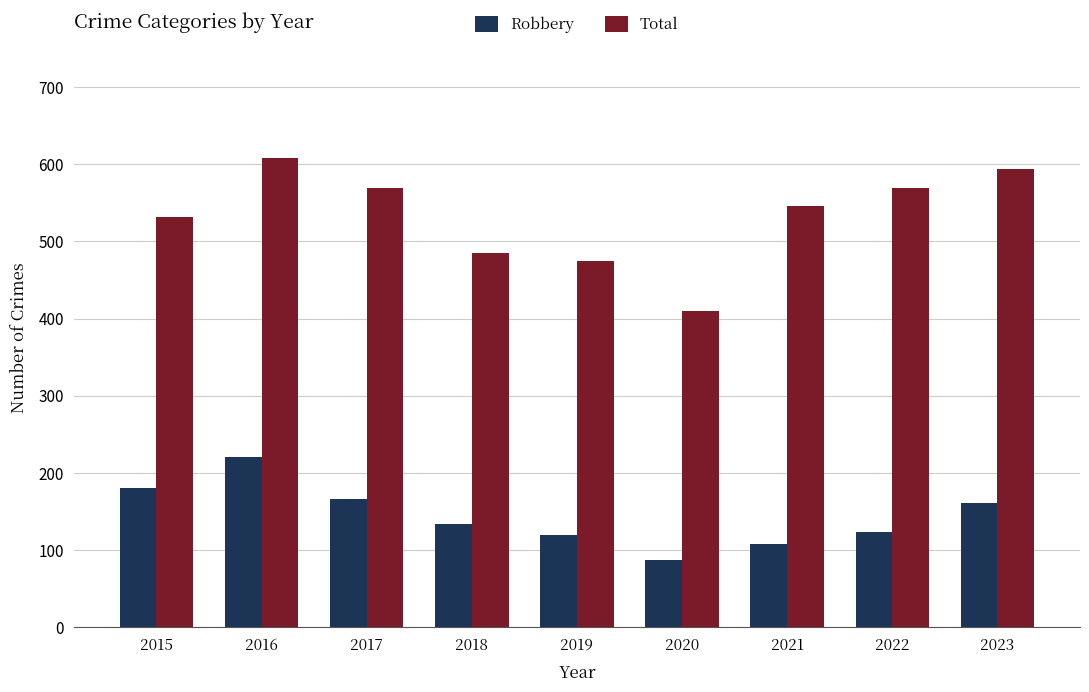

Is it true that Robbery equals 207 at 2022?

False